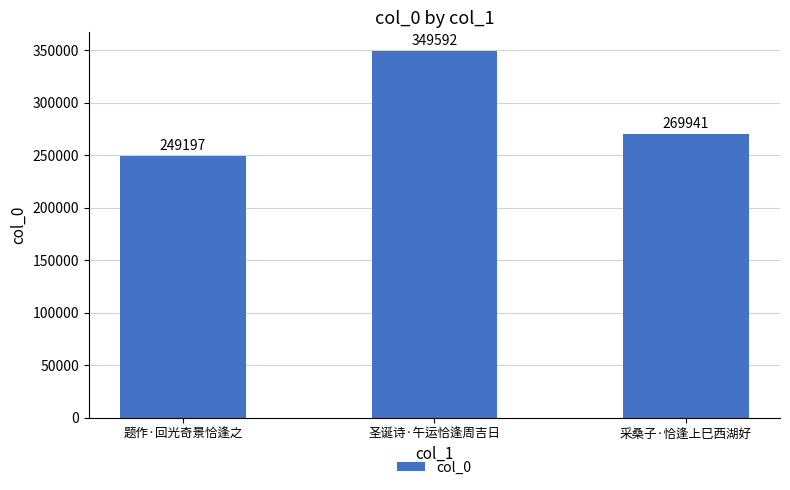

What is the difference between the maximum and minimum values?

100395